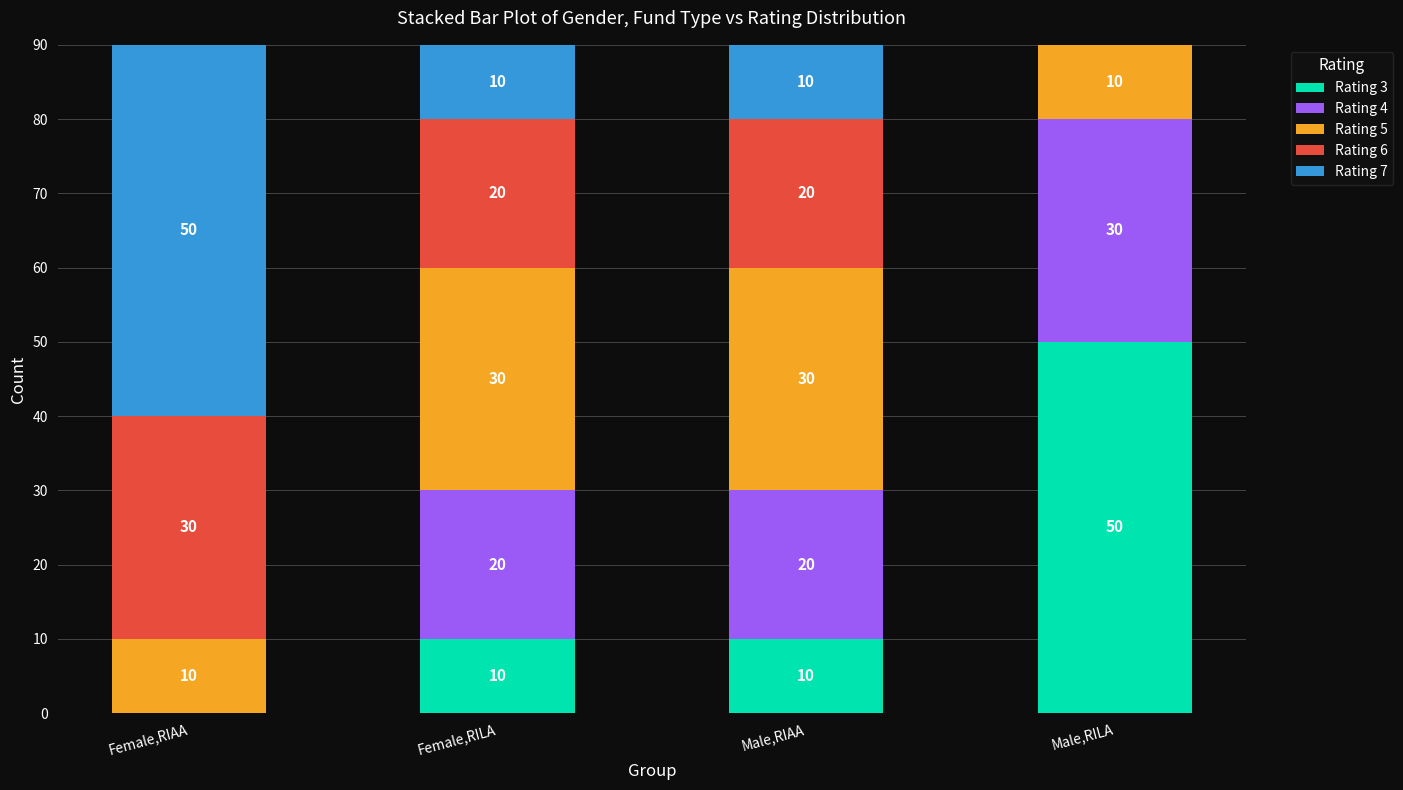

How many categories are shown in the chart?

4